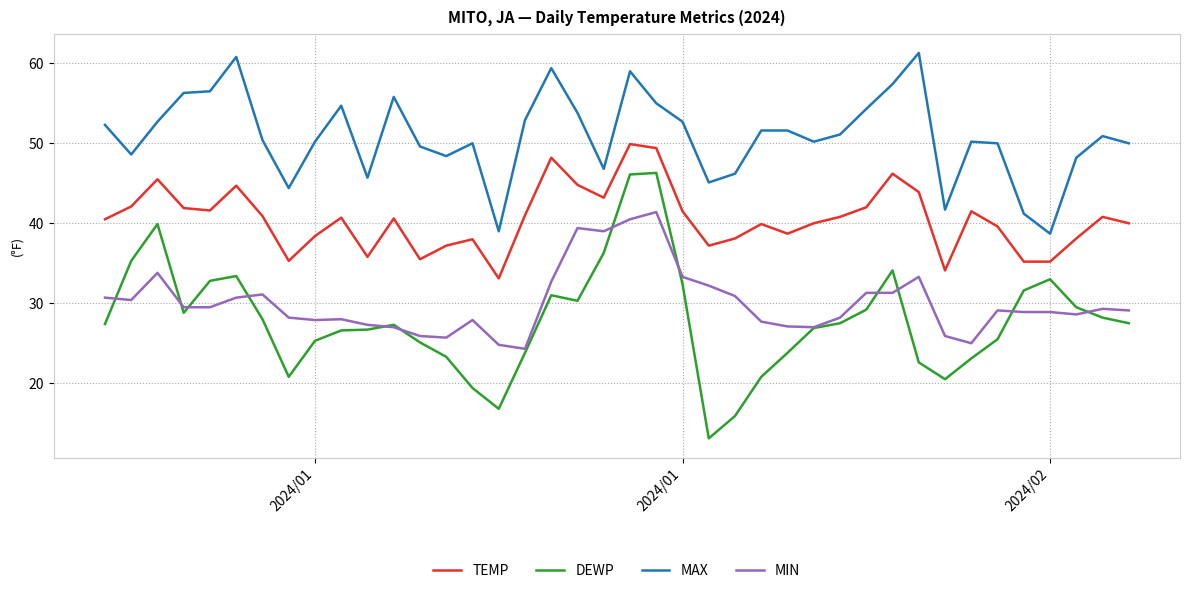

Which series has the largest range (max minus min)?

DEWP